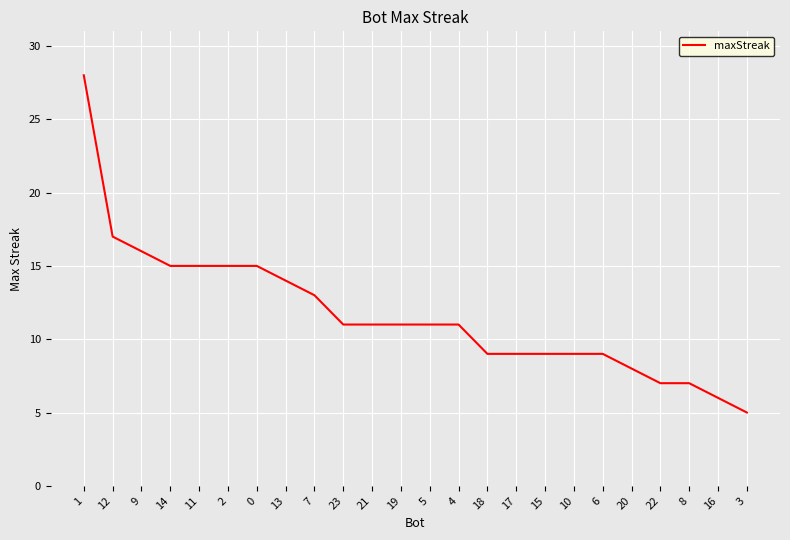

At which category does the chart reach its minimum across all series?

3